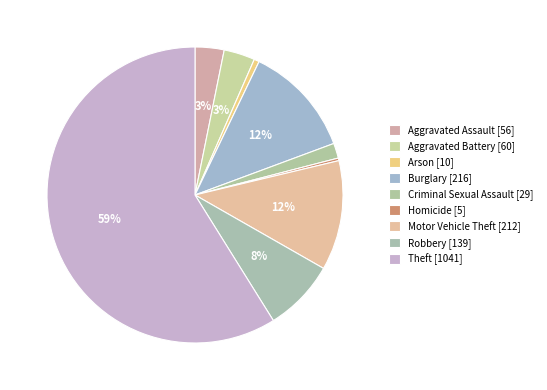

What is the total percentage of Burglary and Arson?

12.8%